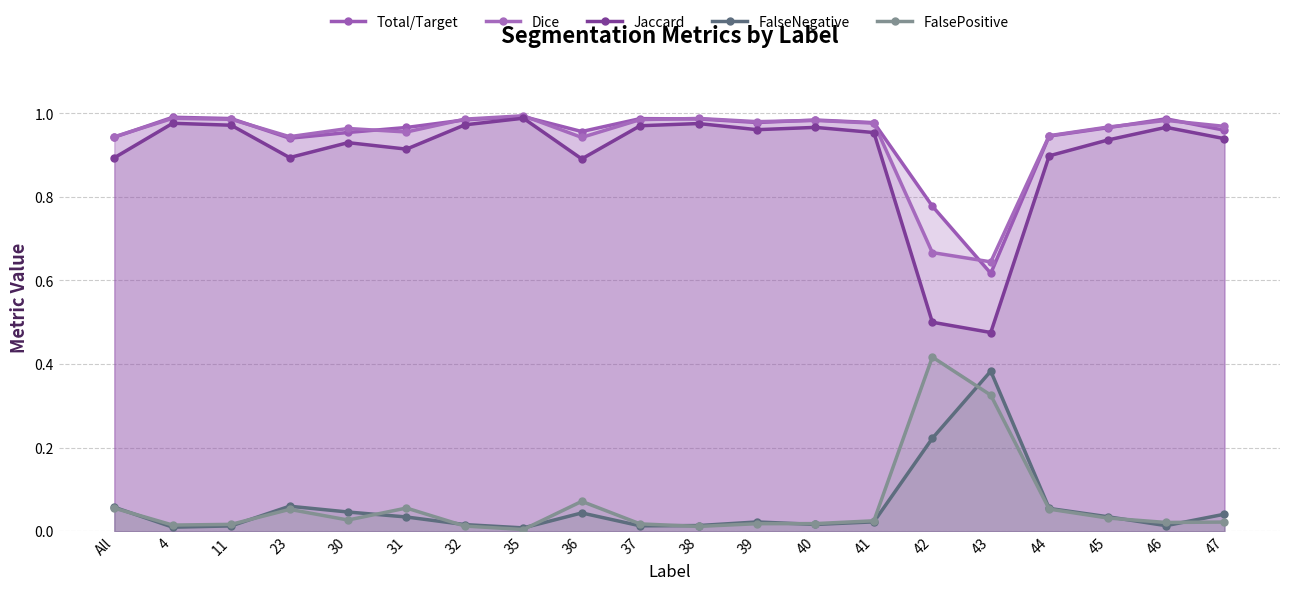

Reading left to right, what are all the values shown in this chart?

Total/Target: 0.9	1.0	1.0	0.9	1.0	1.0	1.0	1.0	1.0	1.0	1.0	1.0	1.0	1.0	0.8	0.6	0.9	1.0	1.0	1.0
Dice: 0.9	1.0	1.0	0.9	1.0	1.0	1.0	1.0	0.9	1.0	1.0	1.0	1.0	1.0	0.7	0.6	0.9	1.0	1.0	1.0
Jaccard: 0.9	1.0	1.0	0.9	0.9	0.9	1.0	1.0	0.9	1.0	1.0	1.0	1.0	1.0	0.5	0.5	0.9	0.9	1.0	0.9
FalseNegative: 0.1	0.0	0.0	0.1	0.0	0.0	0.0	0.0	0.0	0.0	0.0	0.0	0.0	0.0	0.2	0.4	0.1	0.0	0.0	0.0
FalsePositive: 0.1	0.0	0.0	0.1	0.0	0.1	0.0	0.0	0.1	0.0	0.0	0.0	0.0	0.0	0.4	0.3	0.1	0.0	0.0	0.0